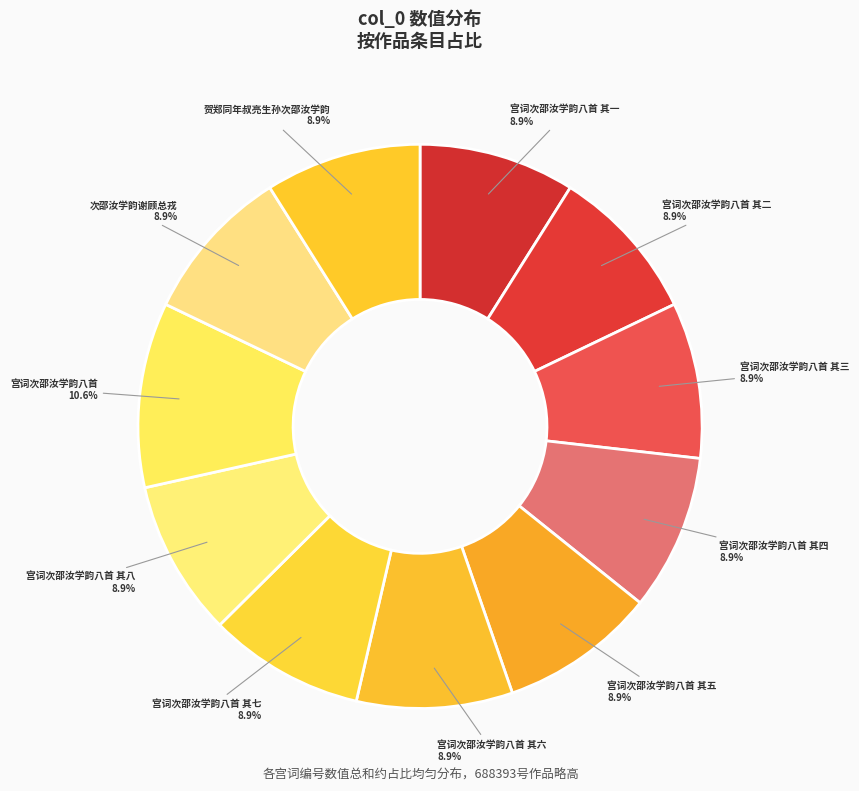

Which has a higher value, 宫词次邵汝学韵八首 or 贺郑同年叔亮生孙次邵汝学韵?

宫词次邵汝学韵八首